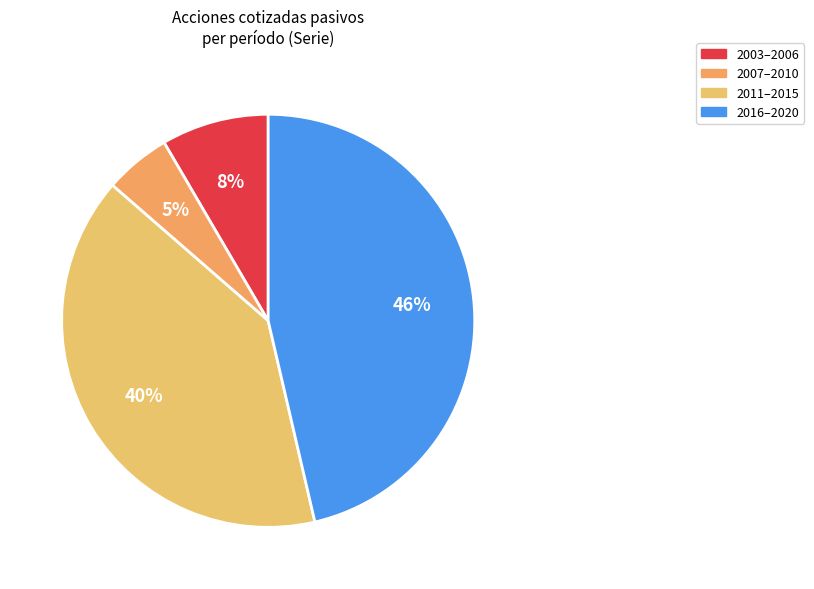

To the nearest percent, what is the average slice percentage?

25%